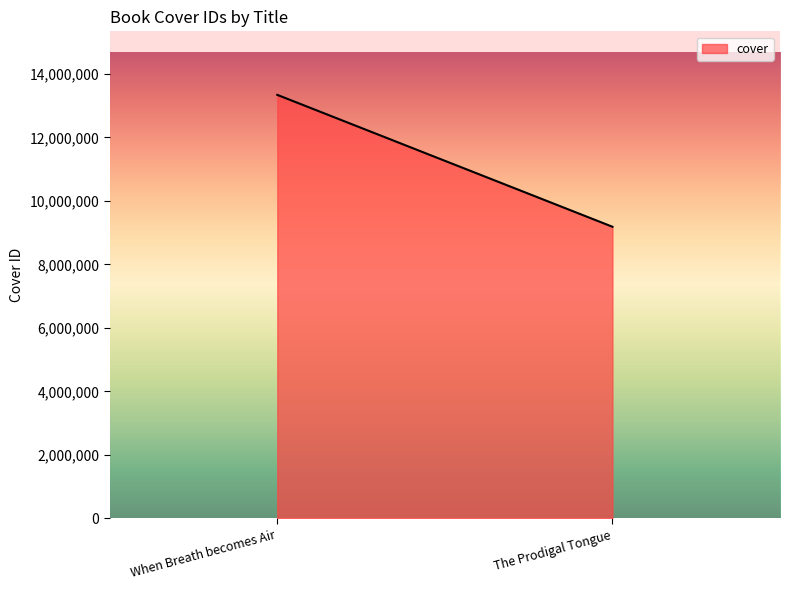

At which label is the value closest to 11261883?

The Prodigal Tongue